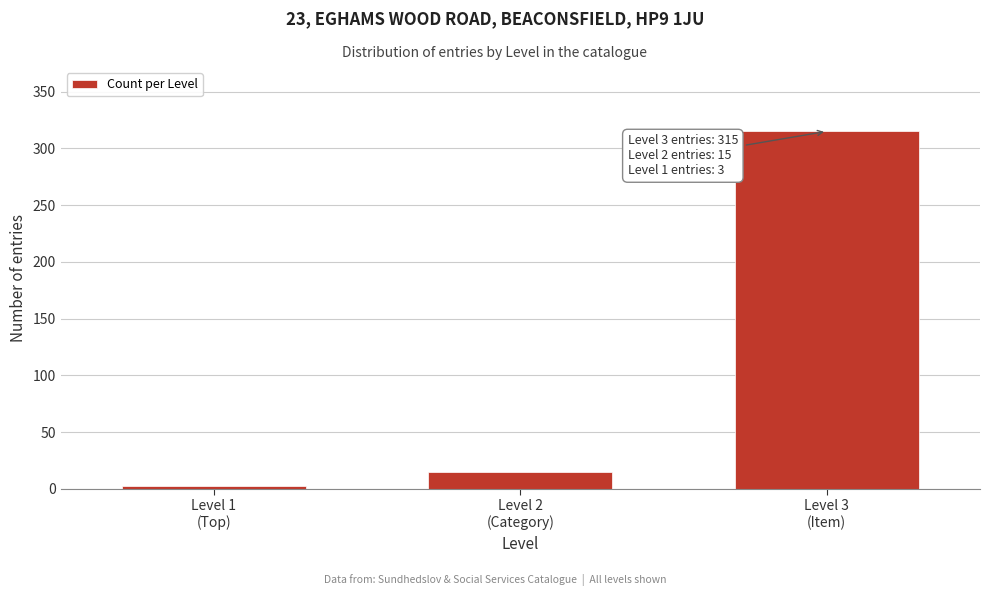

Reading left to right, list all the values displayed in this chart.

3	15	315